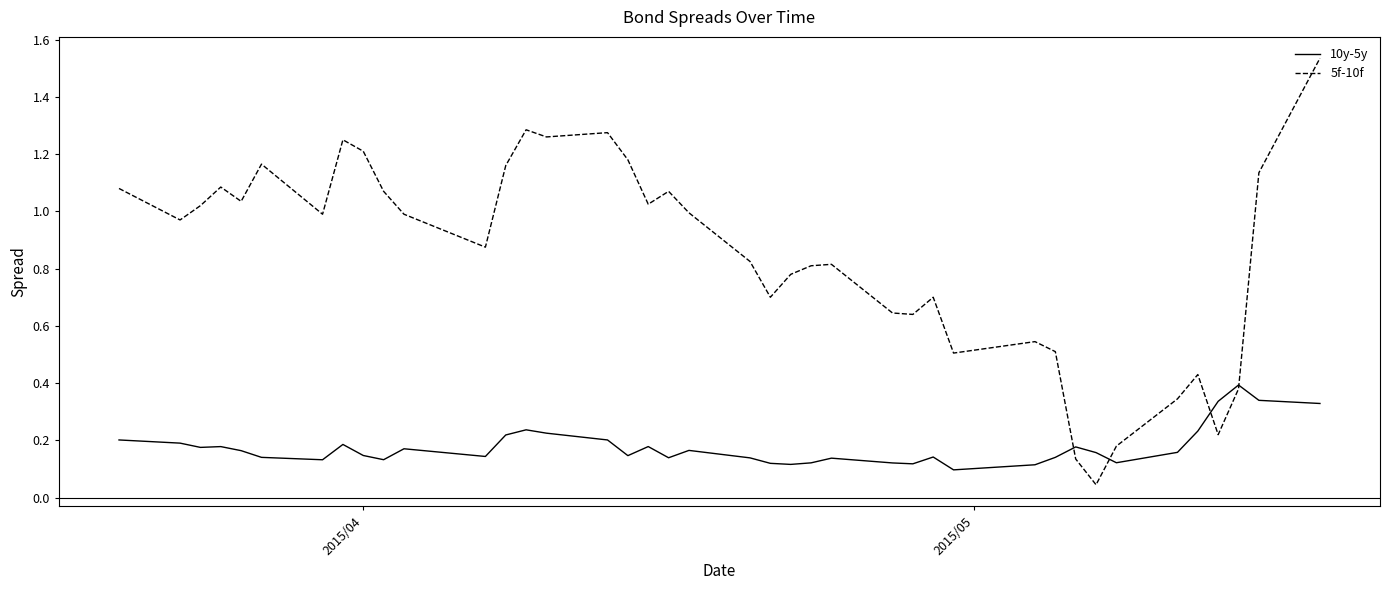

Which series has the widest spread of values?

5f-10f